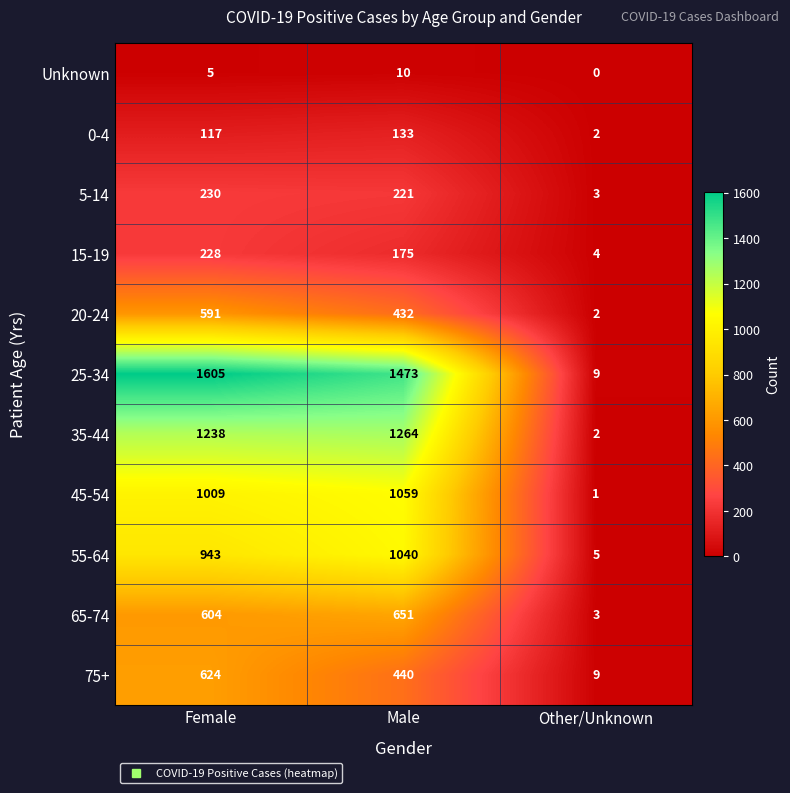

What is the total value across all series at Female?

7194